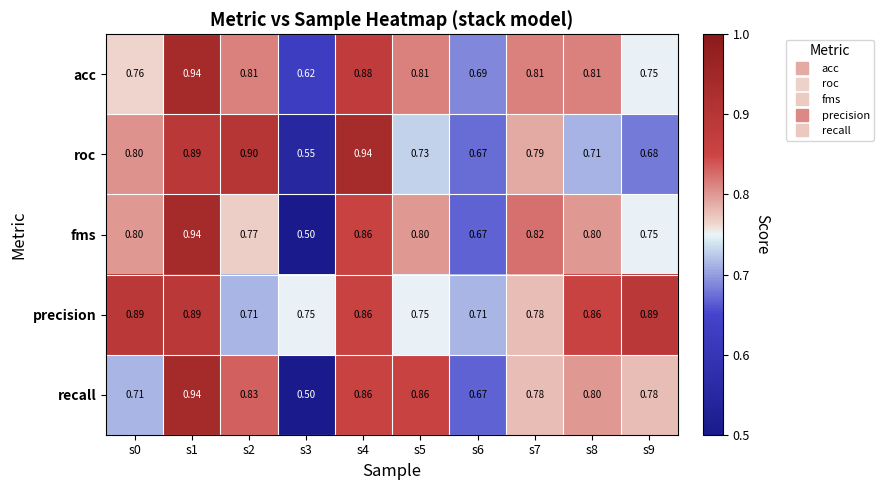

What is the maximum value shown in the chart?

0.9